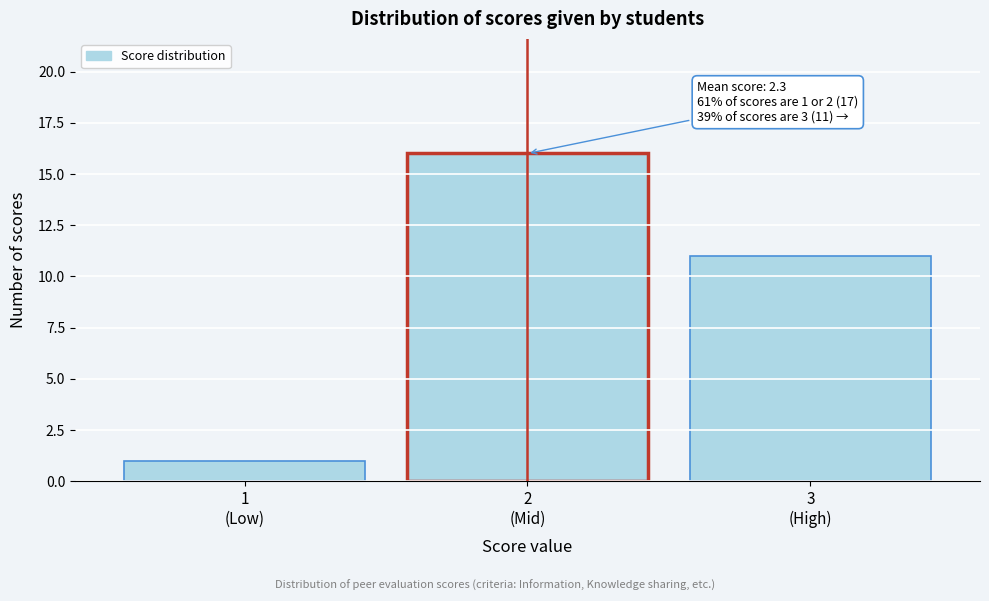

Reading right to left, transcribe all the data shown in this chart.

11	16	1